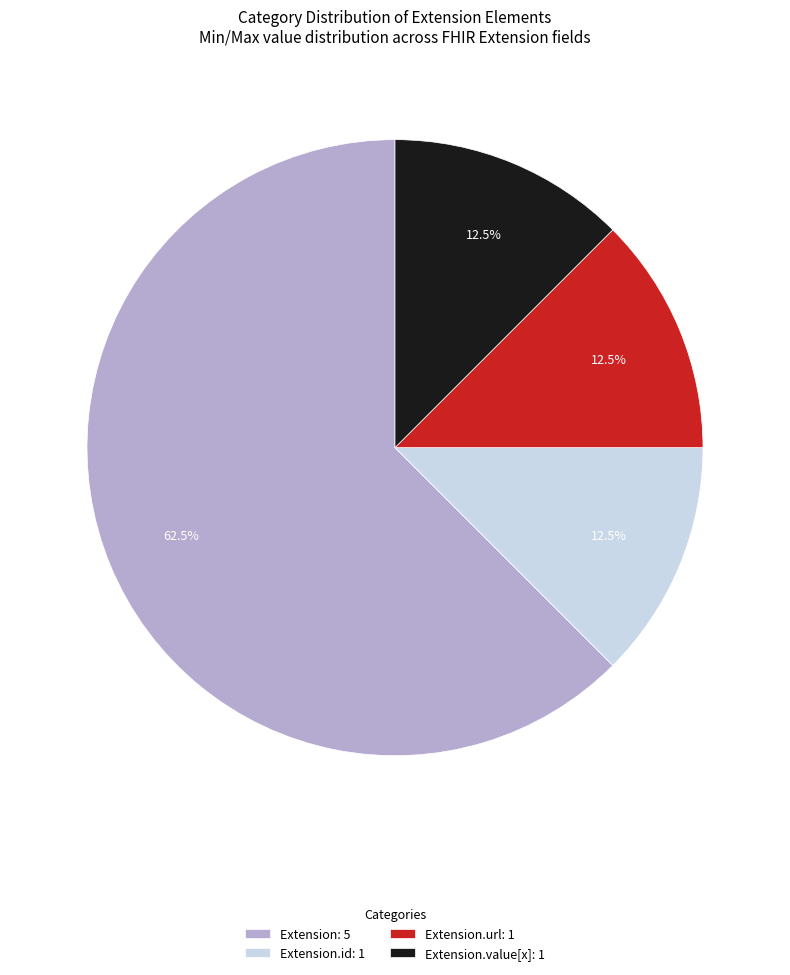

Combined, what portion of the pie is Extension.value[x]: 1 and Extension.url: 1?

25.0%